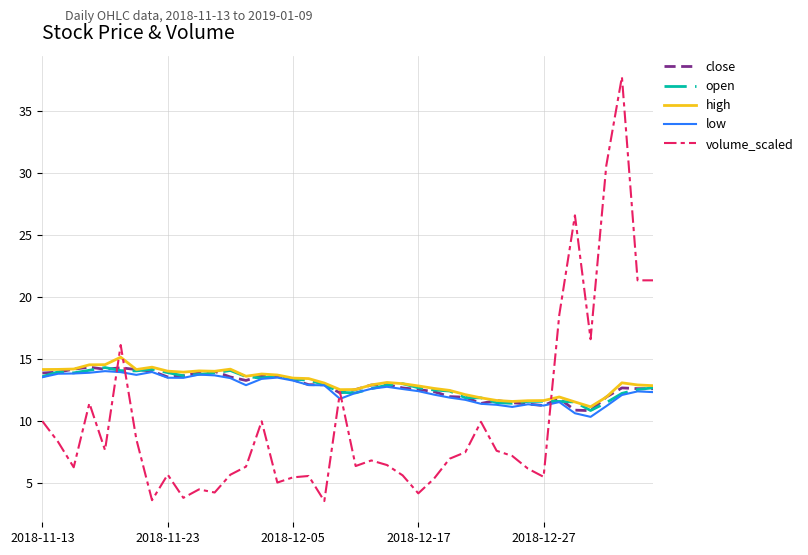

Which series has the largest range (max minus min)?

volume_scaled